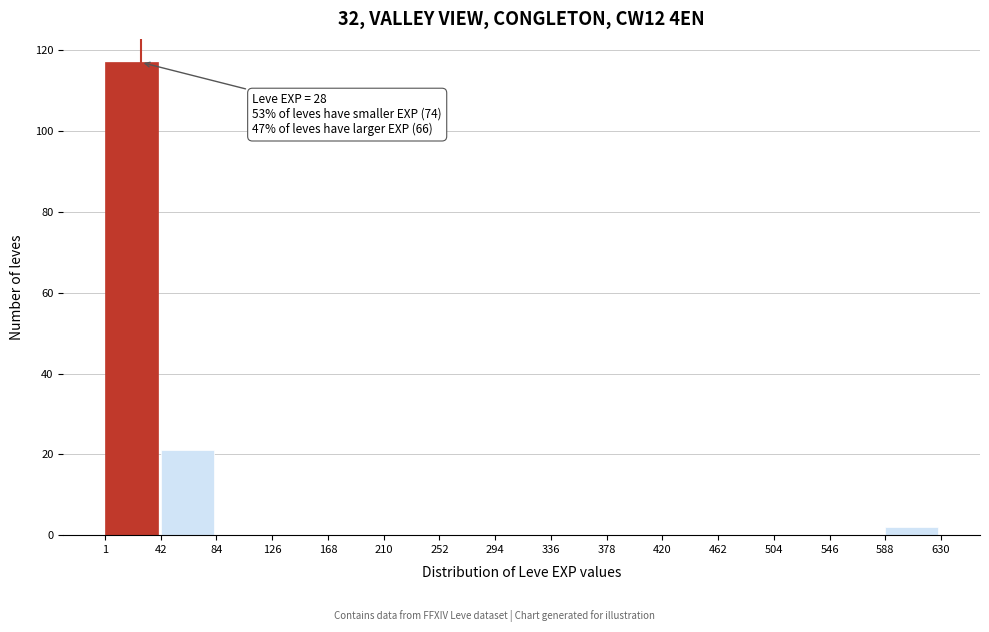

Over which range of the x-axis is the bar tallest?

1 to 42